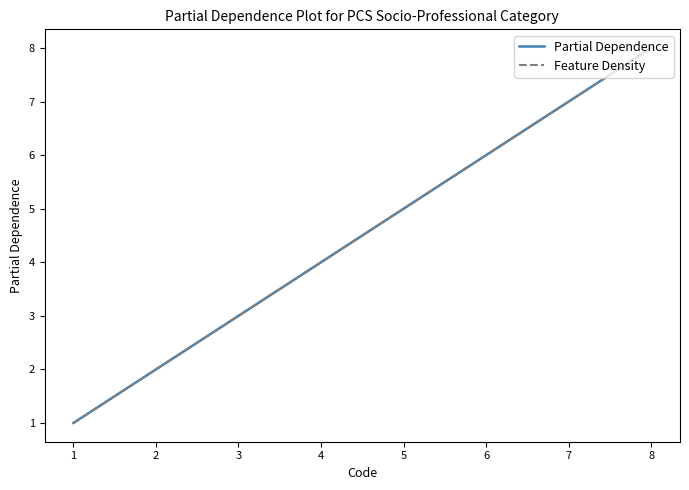

What is the lowest value of the Feature Density series?

1